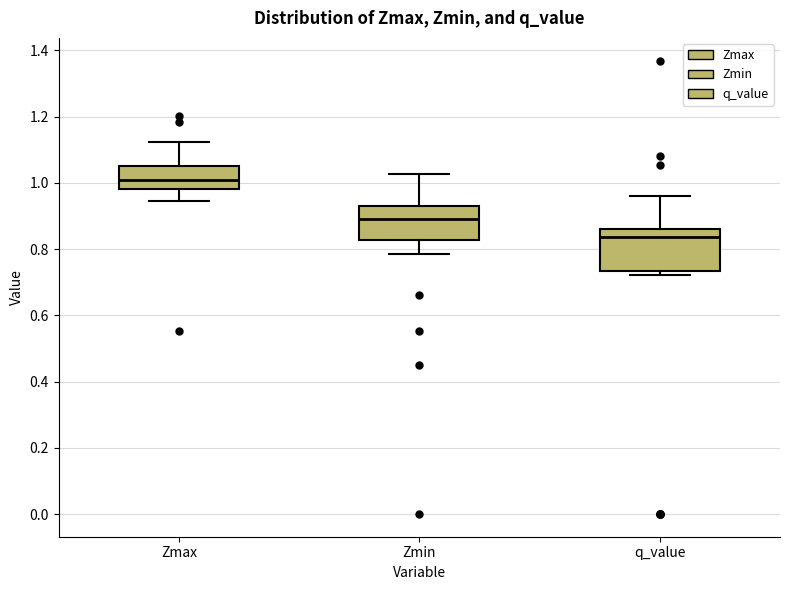

Reading left to right, read every box against the y-axis: the position of its median line, the range the box covers, and the ends of its whiskers. The values are not printed on the chart, so give them approximately, as read against the axis.

Zmax: median 1.00, box 0.98 to 1.06, whiskers 0.94 to 1.12
Zmin: median 0.90, box 0.82 to 0.94, whiskers 0.78 to 1.02
q_value: median 0.84, box 0.74 to 0.86, whiskers 0.72 to 0.96